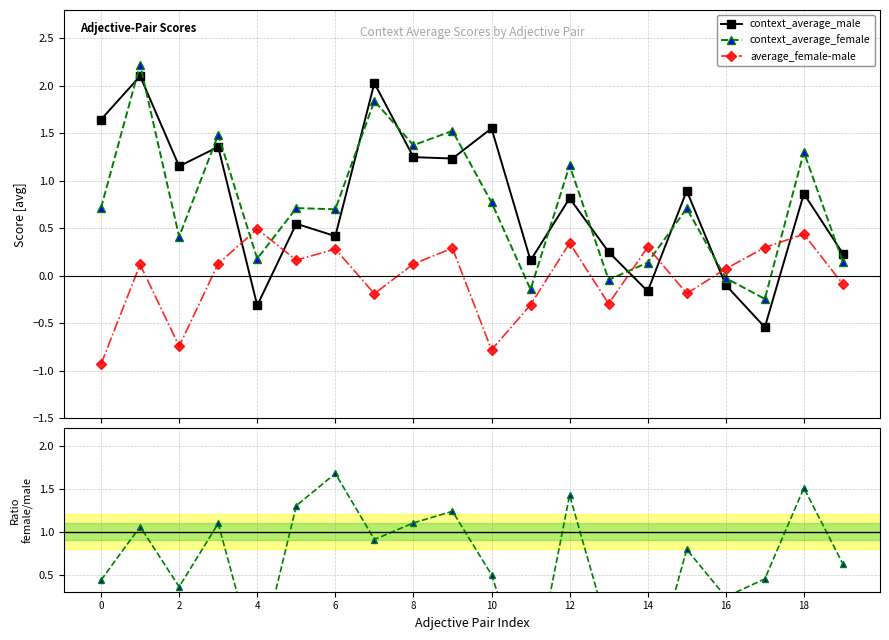

The value of female/male ratio at 18 is 2.6. True or false?

False